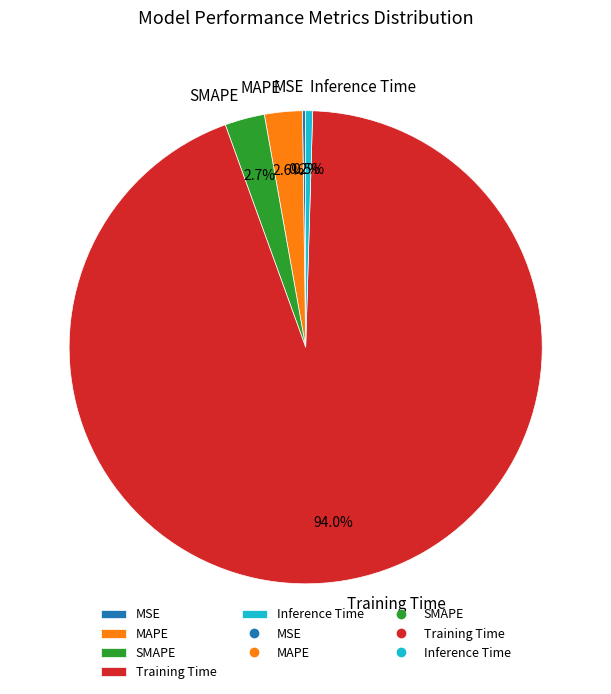

Does any single category account for the majority?

Yes